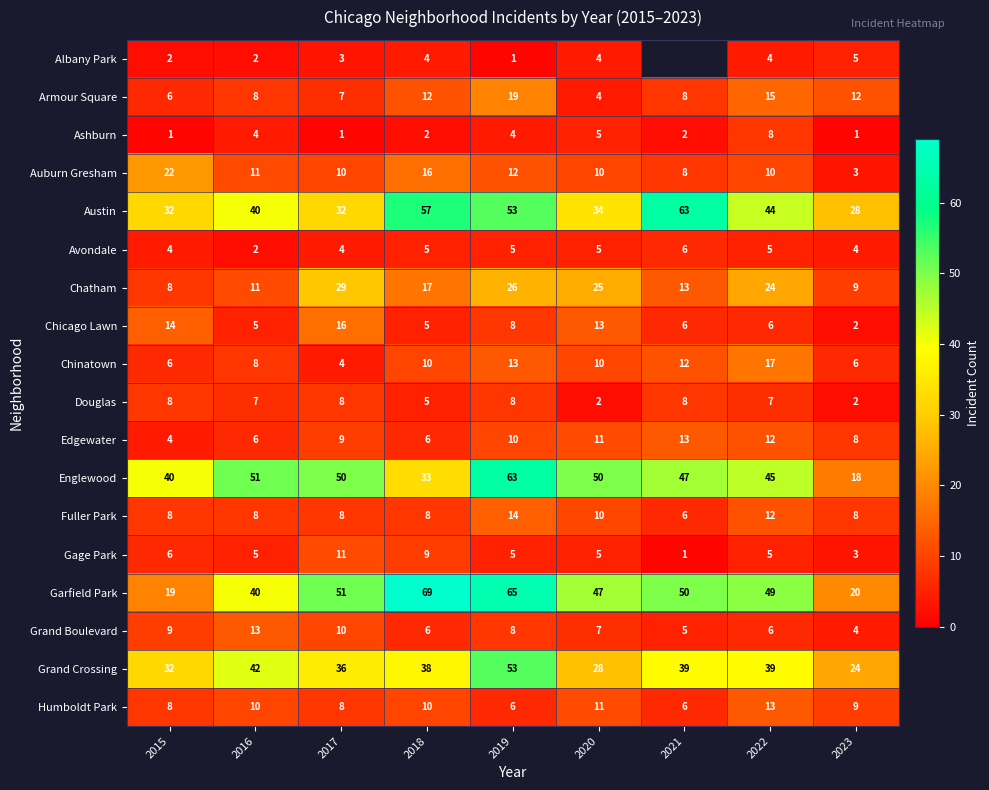

True or false: Chinatown has a value of 3.3 at 2020.

False